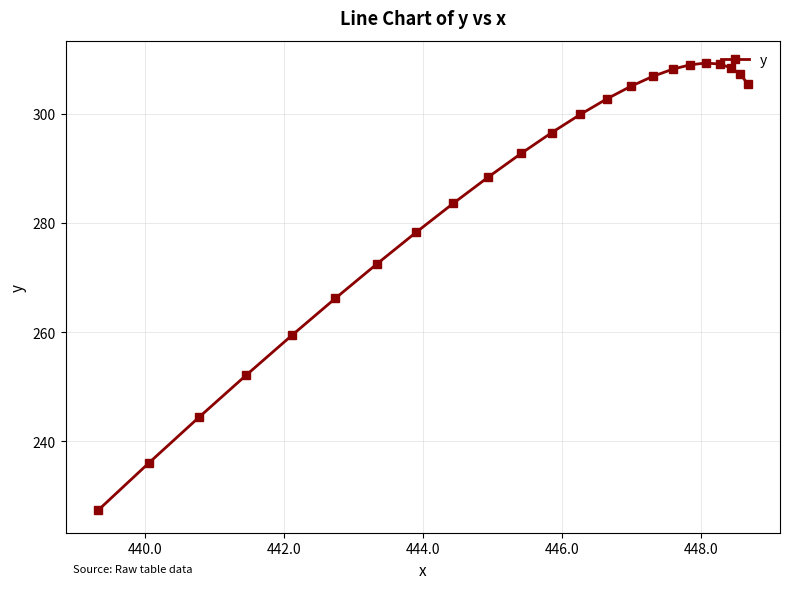

What is the difference between the maximum and minimum values?

82.0